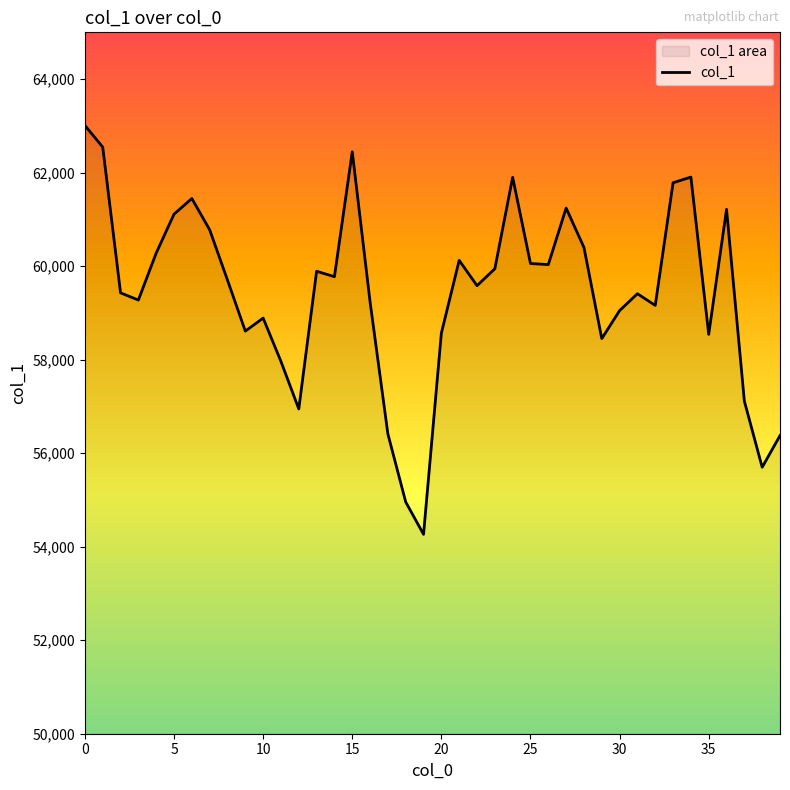

What is the ratio of the value at 35 to the value at 30?

1.0